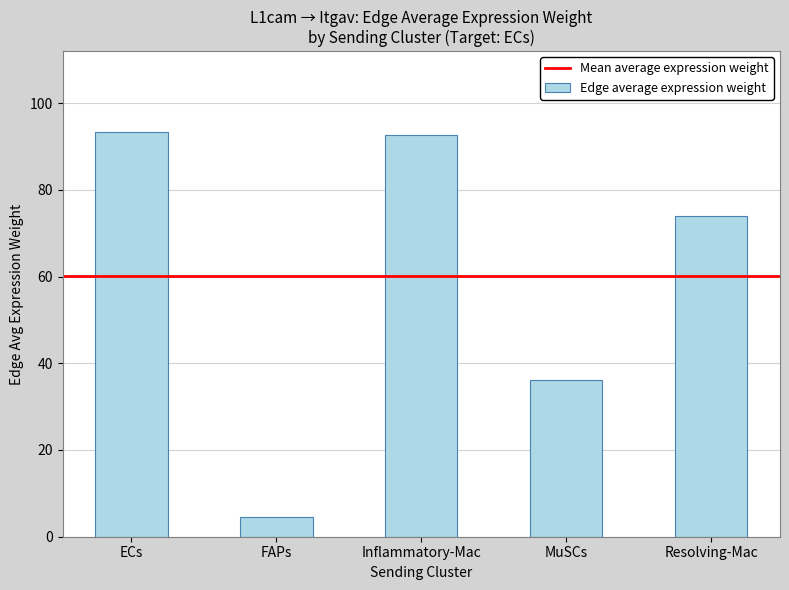

How many values are below 74?

2